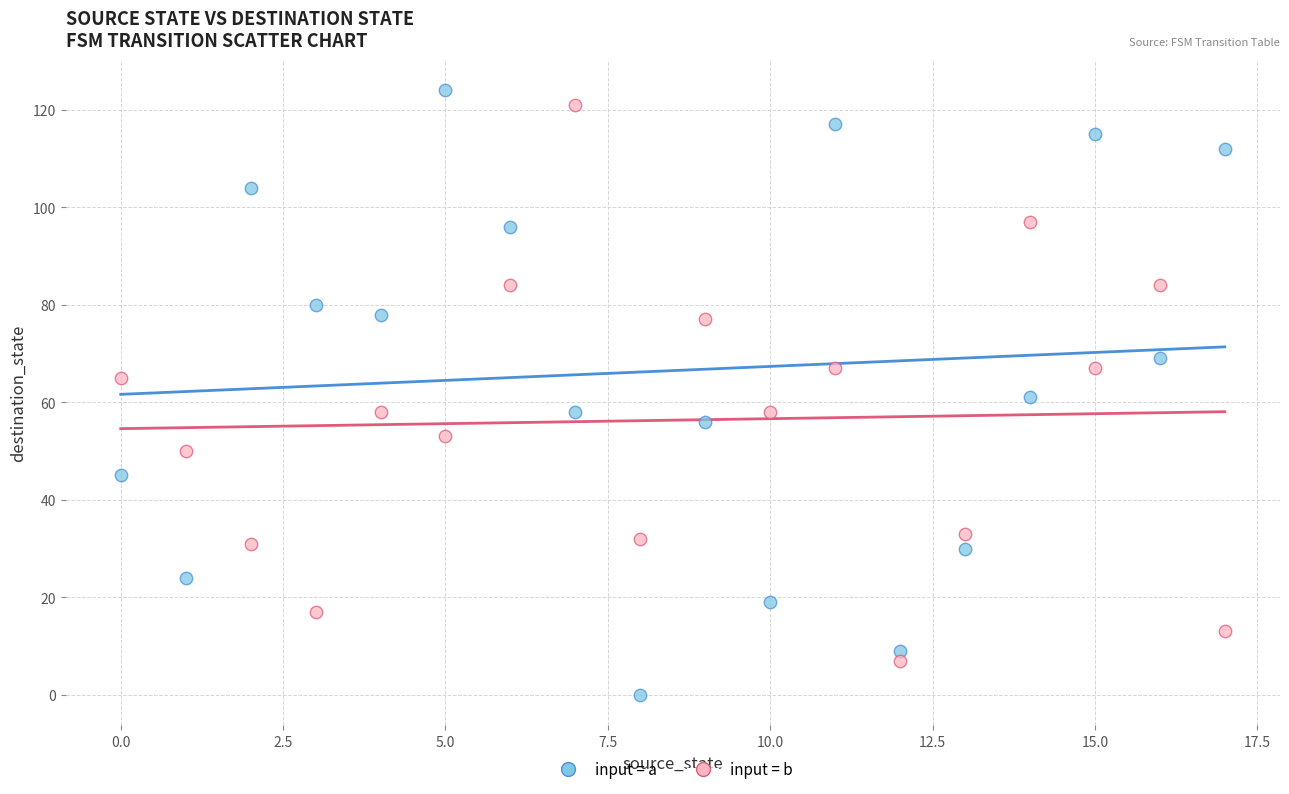

Across all data points, what is the range of Y values (max minus min)?

124